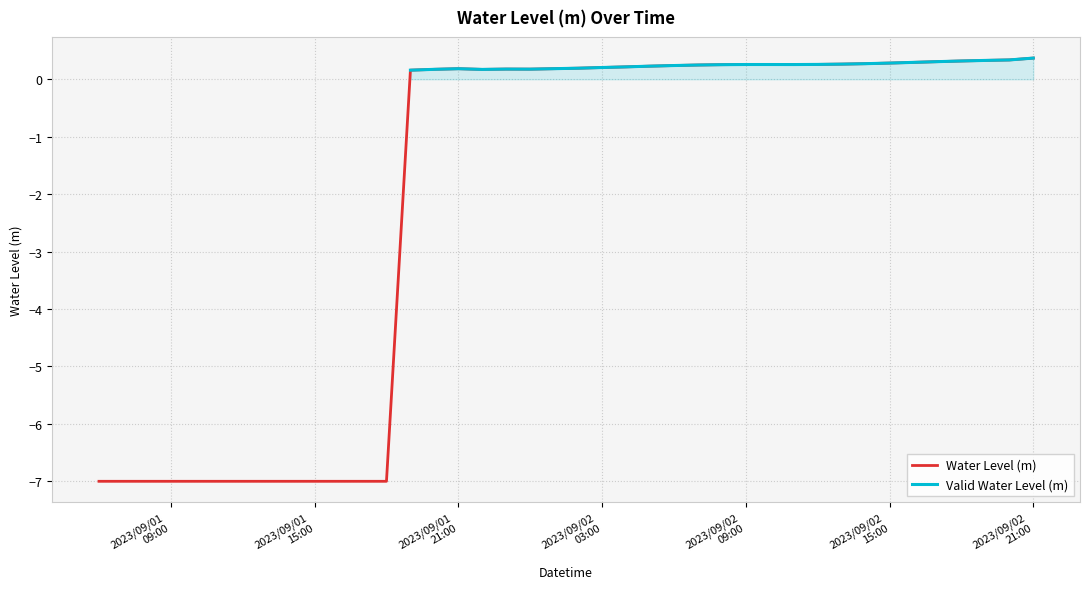

What is the sum of all values?

-84.4